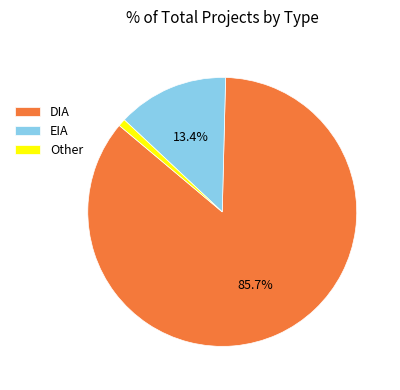

How many segments does this pie chart have?

3